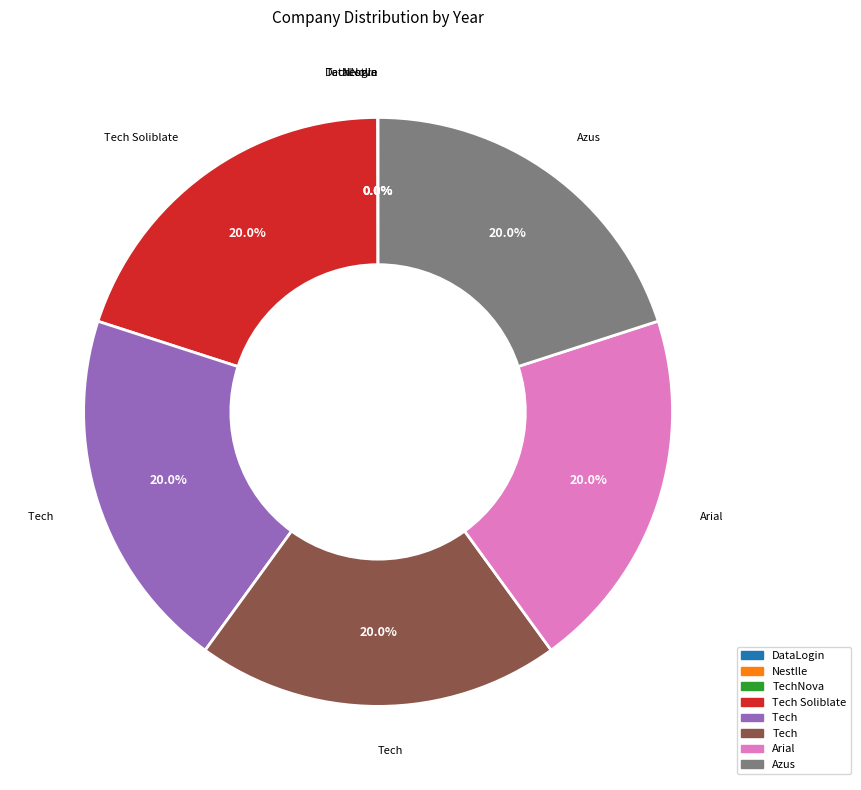

Is there a majority slice in this chart?

No